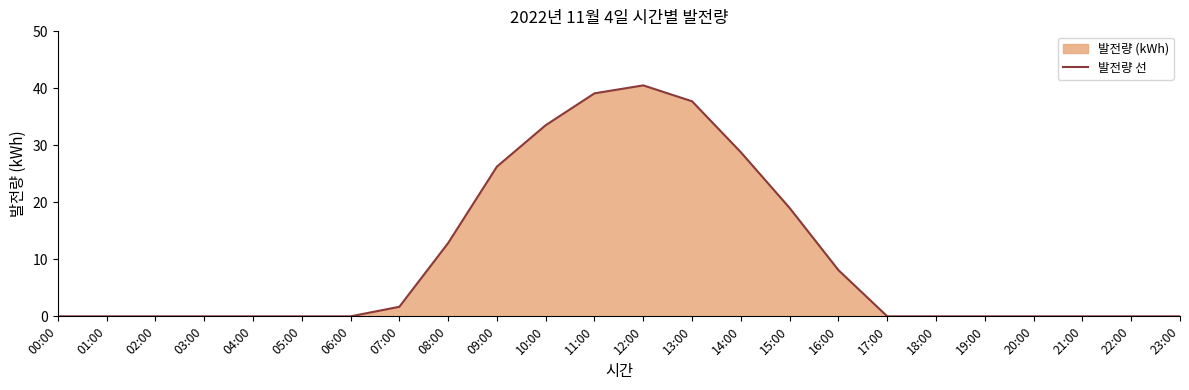

True or false: the data shows 17.2 at 08:00.

False